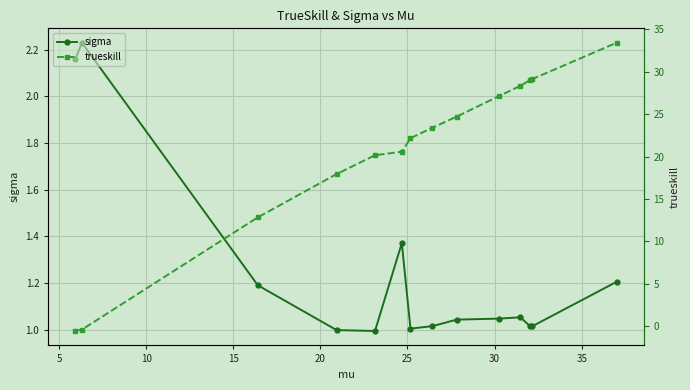

How many interior local valleys does the sigma series have?

3